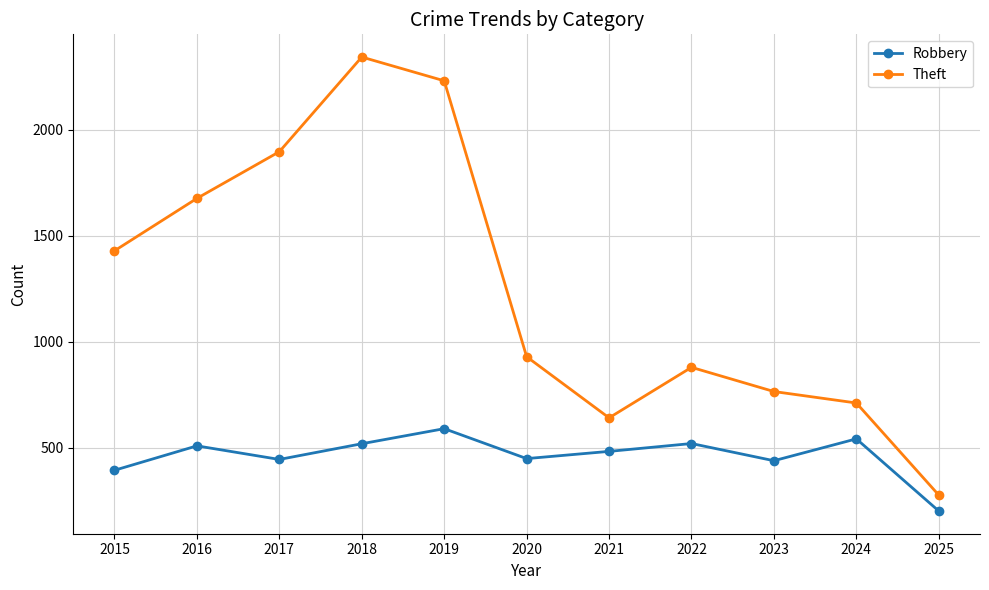

What is the value of the Theft point at the 7th from the left?

642